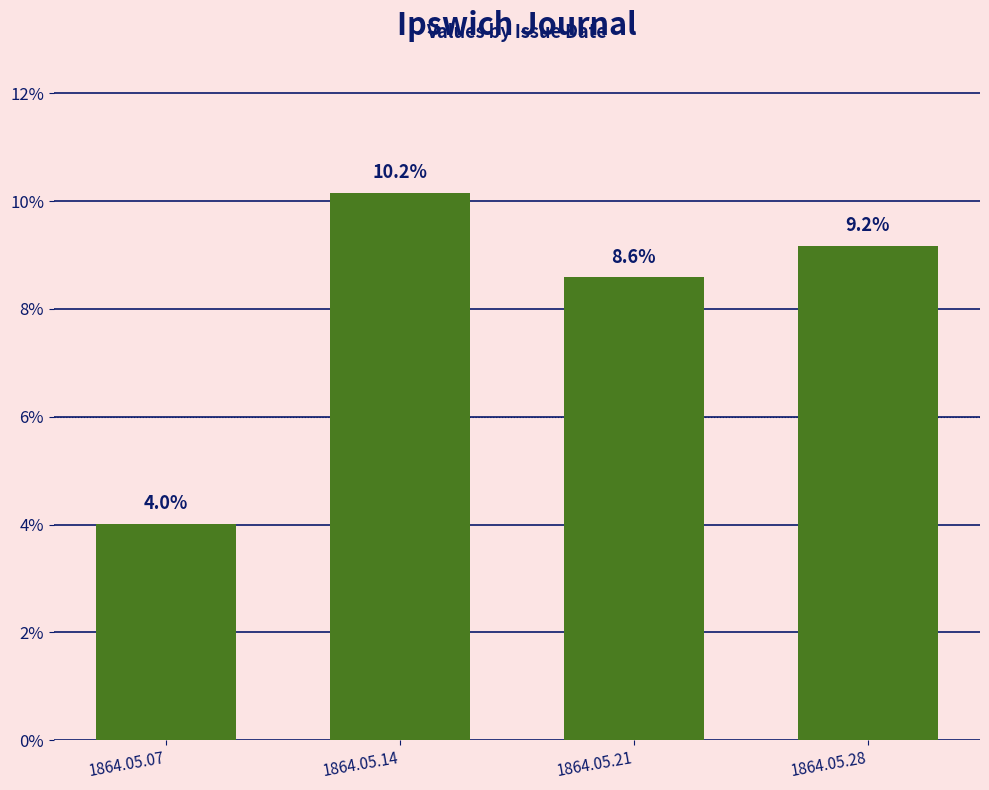

Reading right to left, list all the values displayed in this chart.

0.1	0.1	0.1	0.0